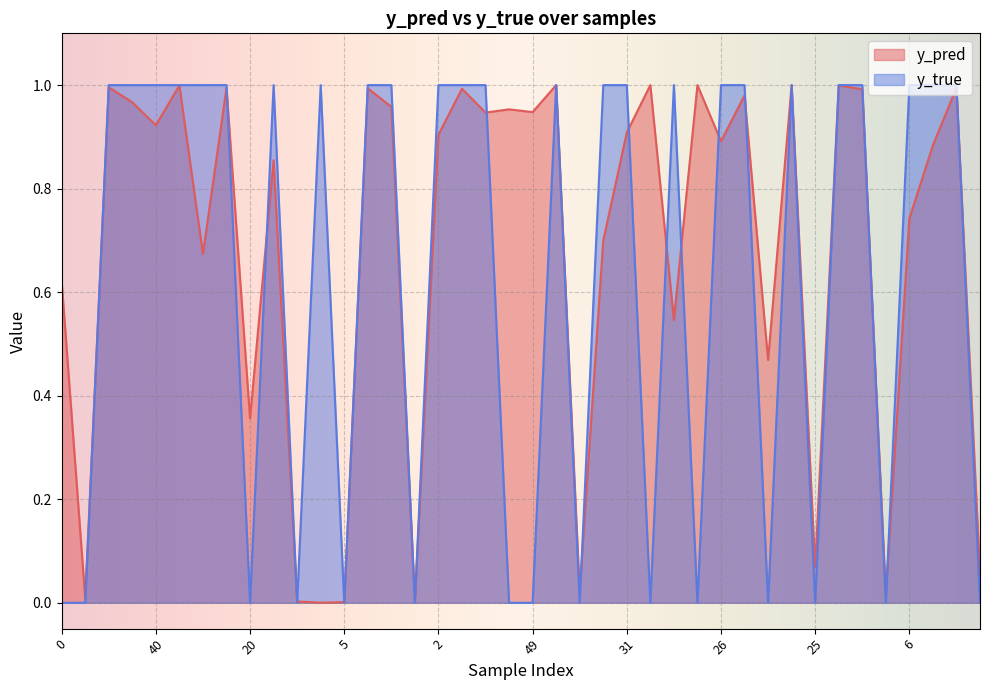

Which series ends up on top after the final intersection of y_true and y_pred?

y_pred